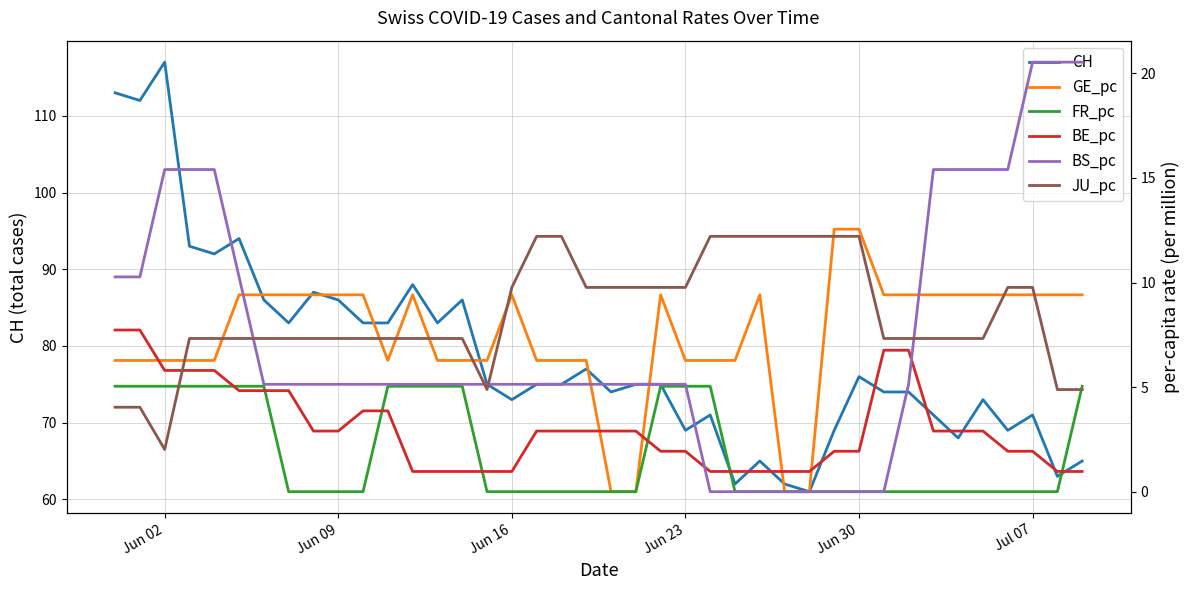

At which label does CH reach its peak?

Jun 02